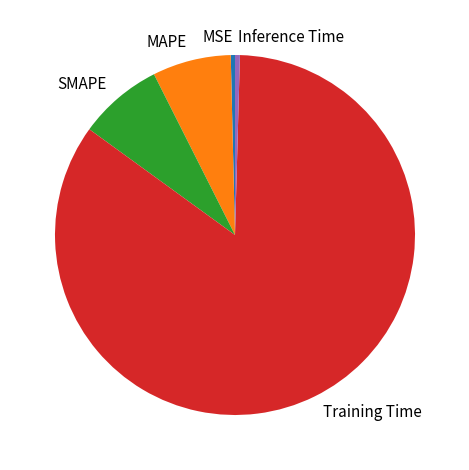

Does Training Time account for over 50% of the chart?

Yes